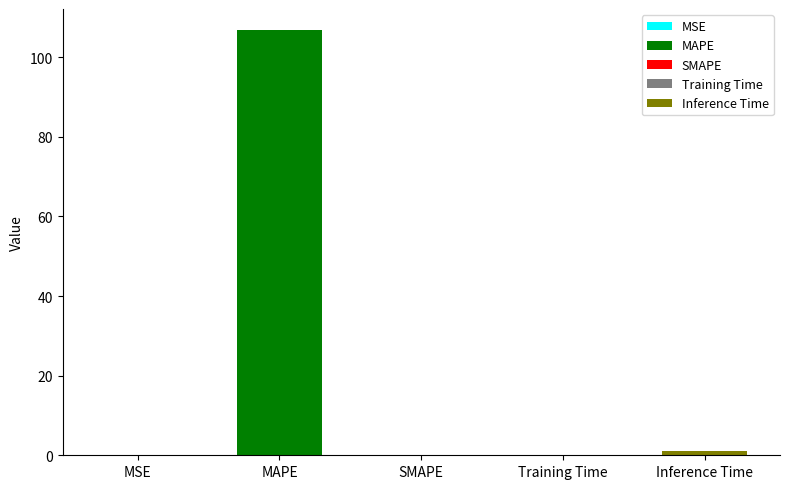

List the labels in order of value, largest first.

MAPE, Inference Time, Training Time, MSE, SMAPE